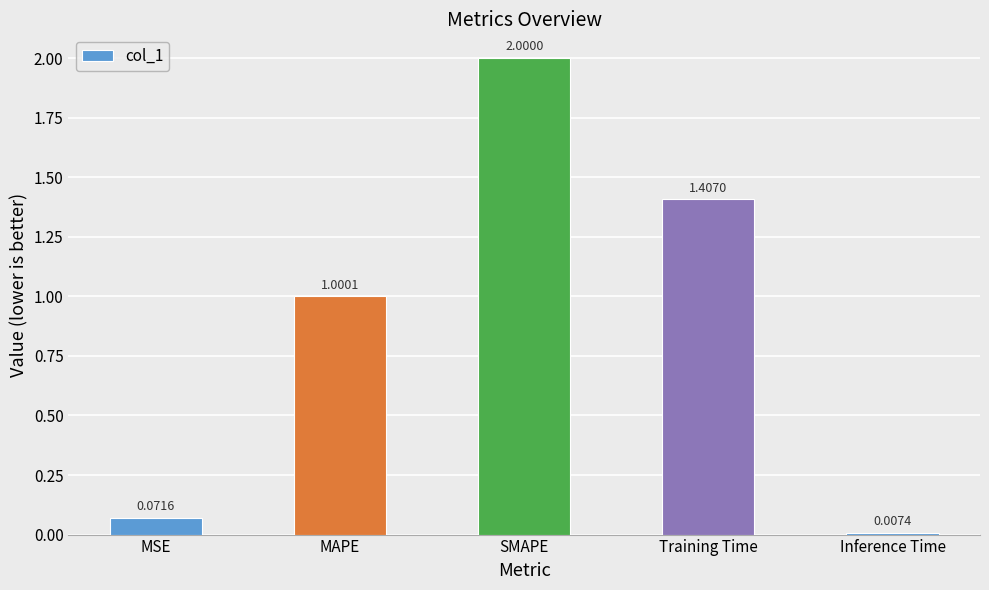

How many data points does each series have?

5